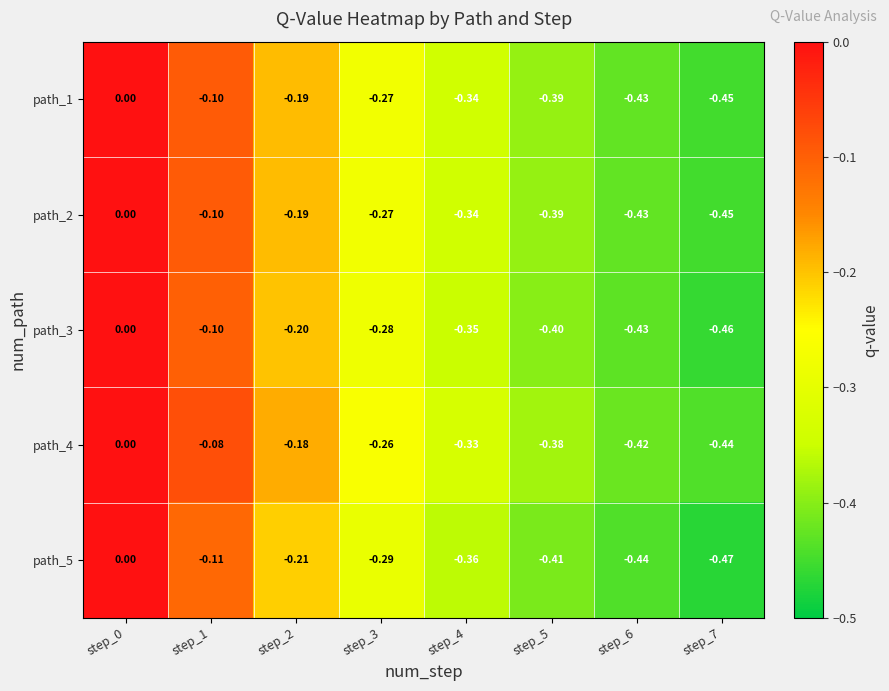

Count the number of categories in the chart.

8